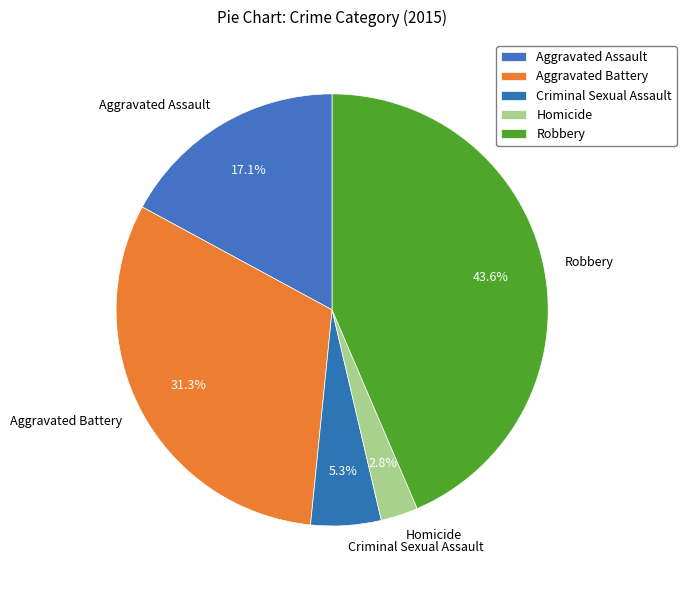

Which slice is the largest?

Robbery